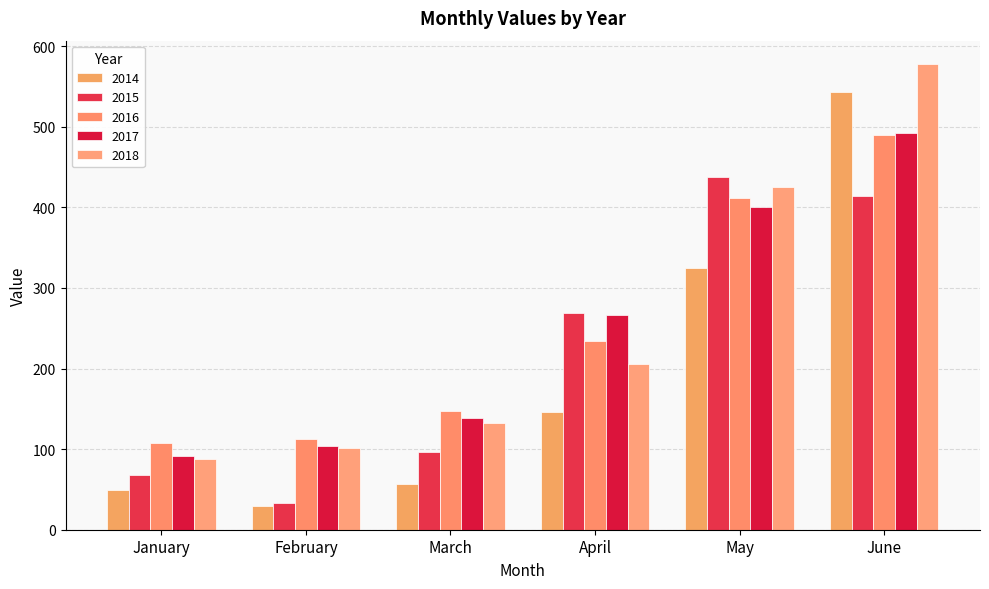

How many groups of bars are there?

6